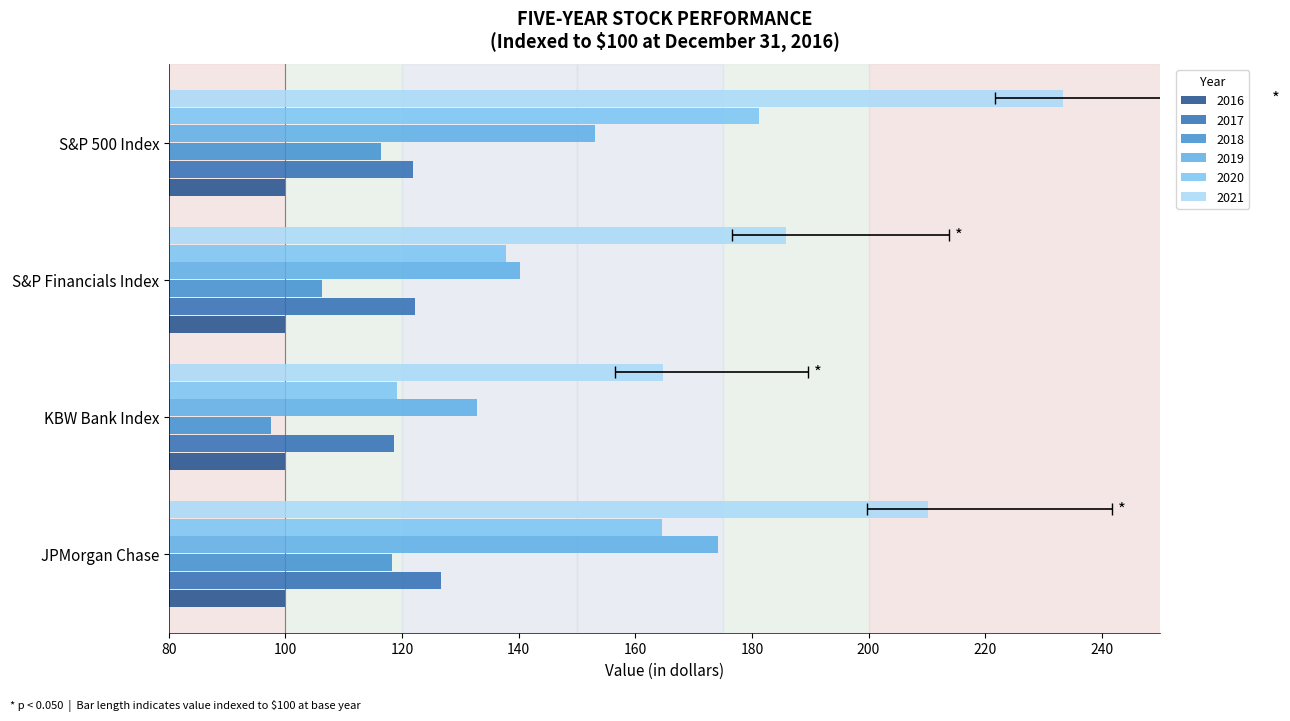

Read the 2020 value at KBW Bank Index.

119.2